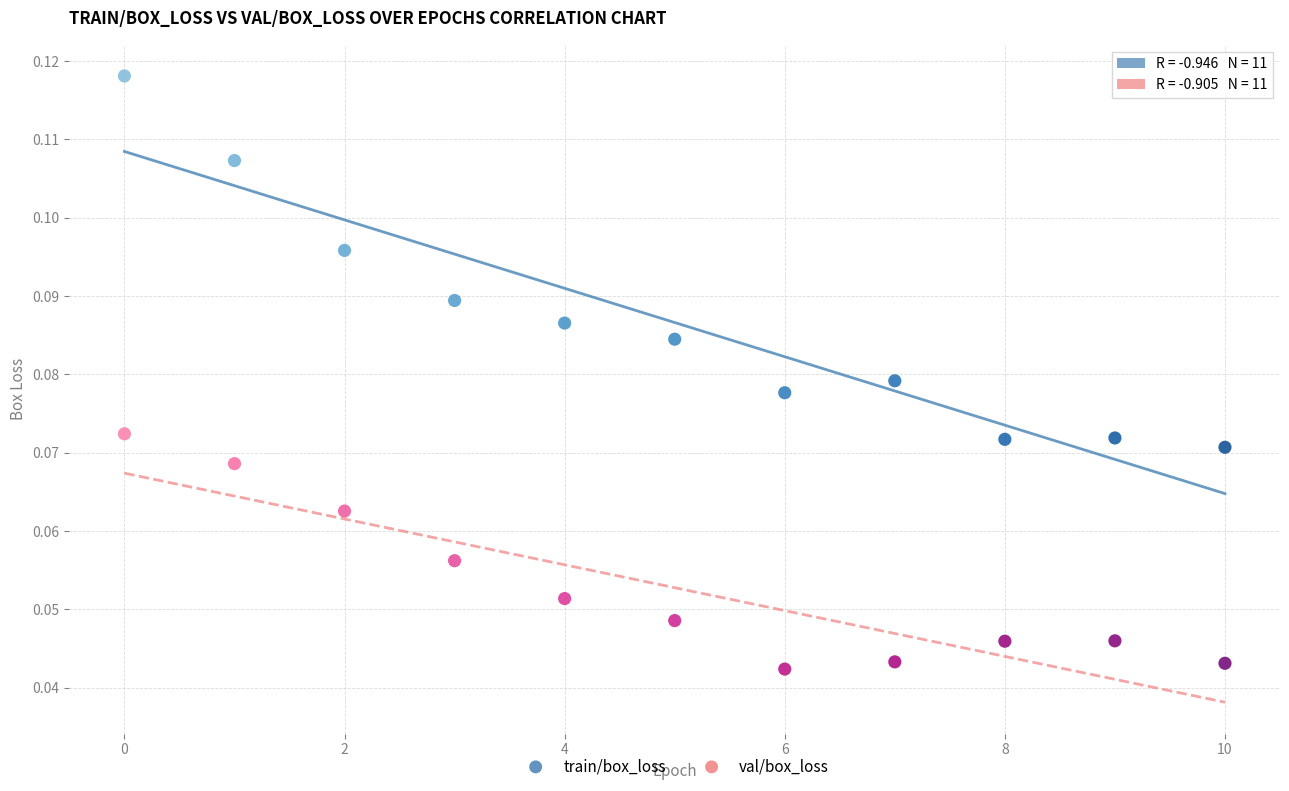

Which series reaches the maximum Y coordinate?

train/box_loss